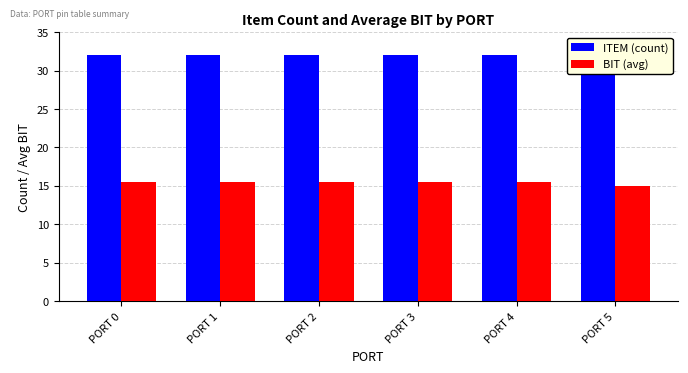

The value of BIT (avg) at PORT 5 is 15.0. True or false?

True